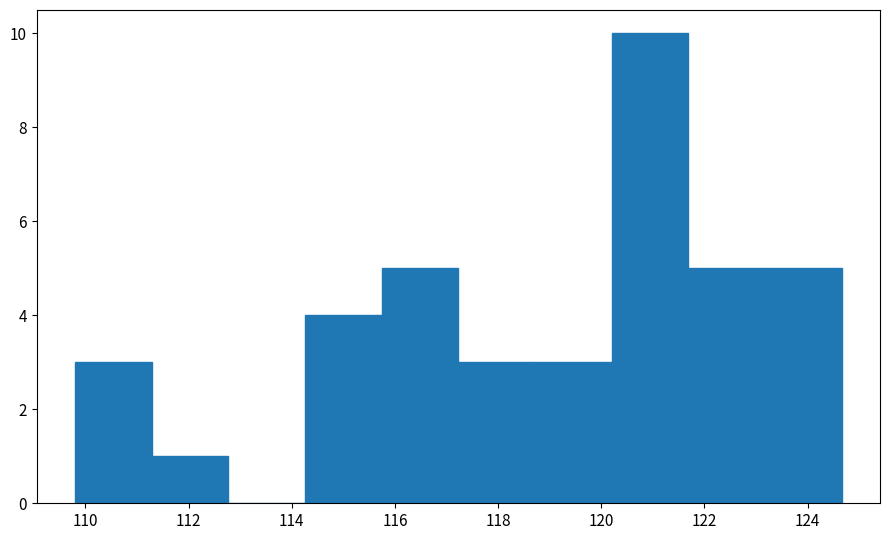

Reading left to right, transcribe this chart: for each bar, give the range it covers on the x-axis and its height. Neither the bar edges nor the heights are printed on the chart, so give them approximately, as read against the axes.

109.8 to 111.2: 3
111.2 to 112.8: 1
112.8 to 114.2: 0
114.2 to 115.8: 4
115.8 to 117.2: 5
117.2 to 118.8: 3
118.8 to 120.2: 3
120.2 to 121.6: 10
121.6 to 123.2: 5
123.2 to 124.6: 5